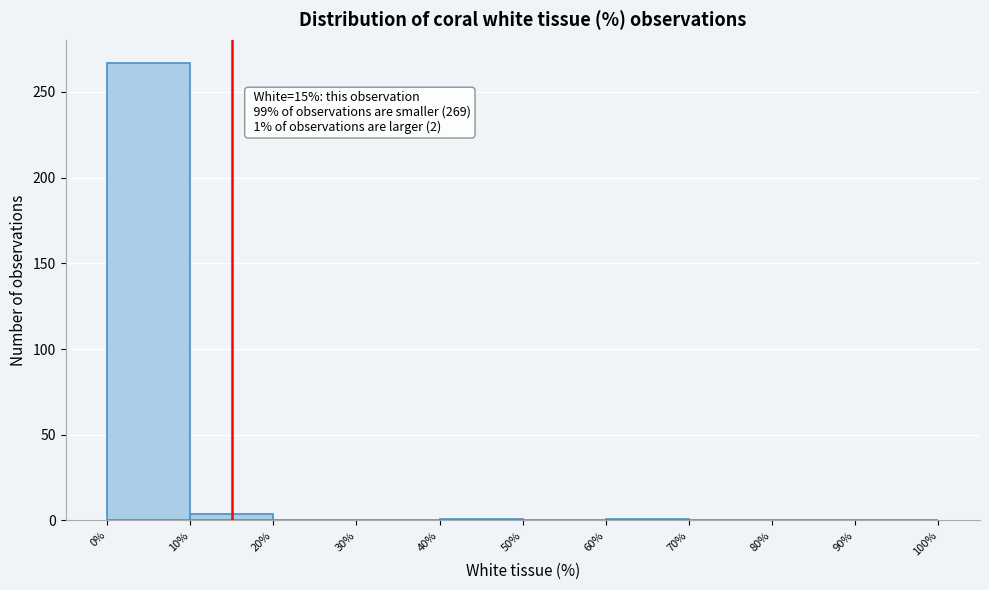

Over which range of the x-axis is the bar tallest?

0% to 10%